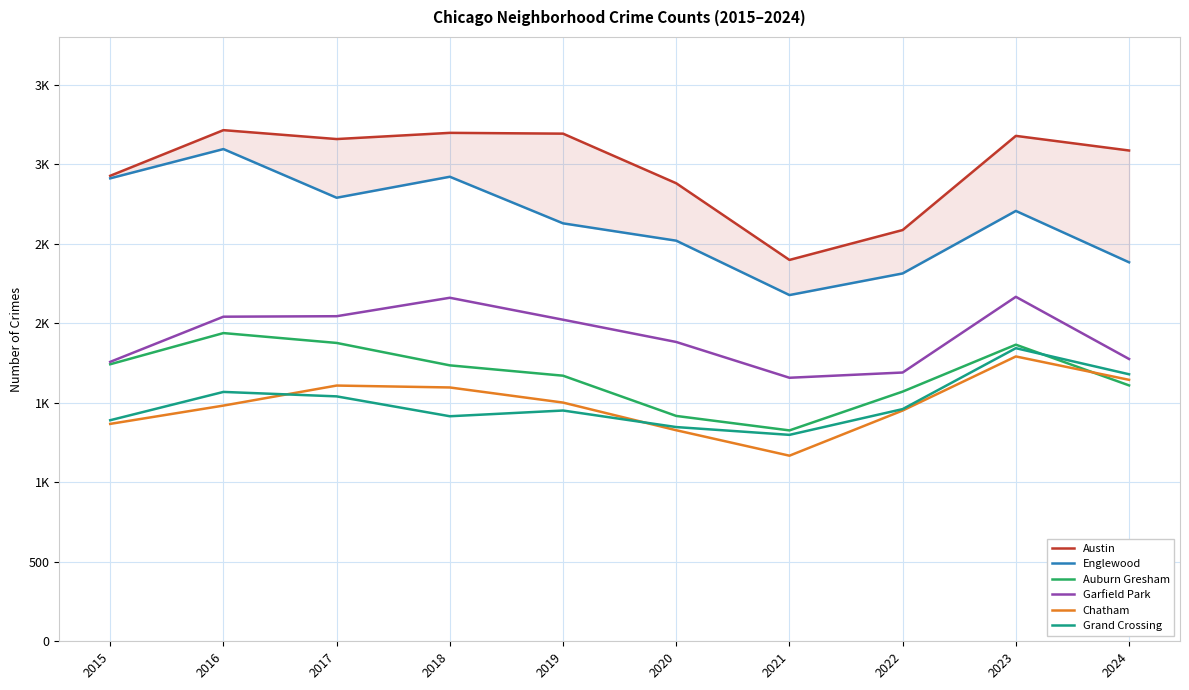

What is the value of the Austin point at the 1st from the left?

2927